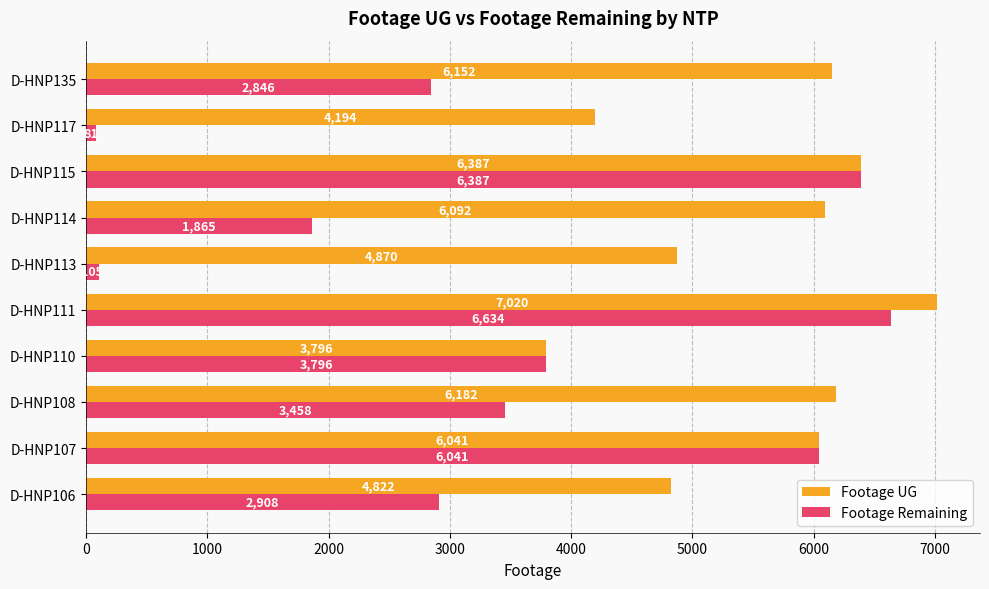

True or false: Footage Remaining has a value of 6280 at D-HNP110.

False